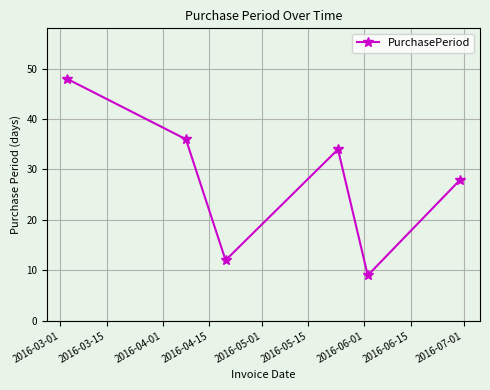

What is the average value?

28